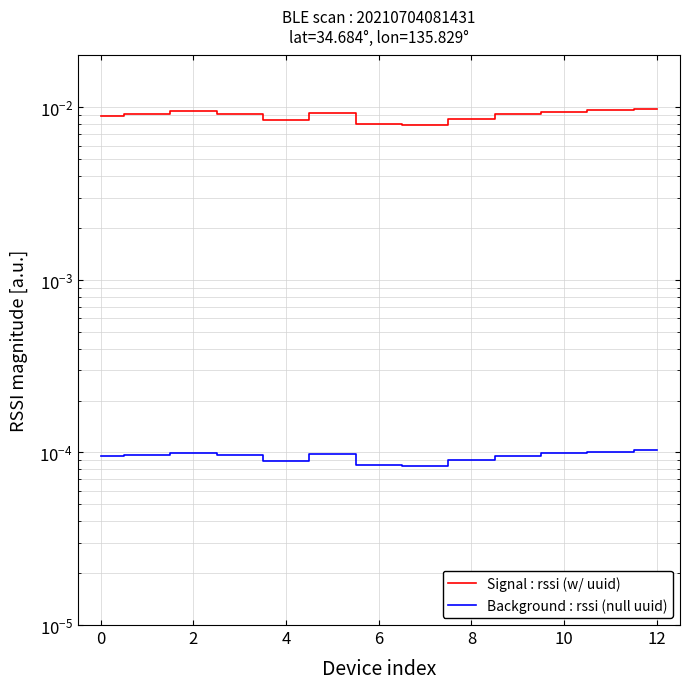

True or false: Background : rssi (null uuid) and Signal : rssi (w/ uuid) intersect in this chart.

False